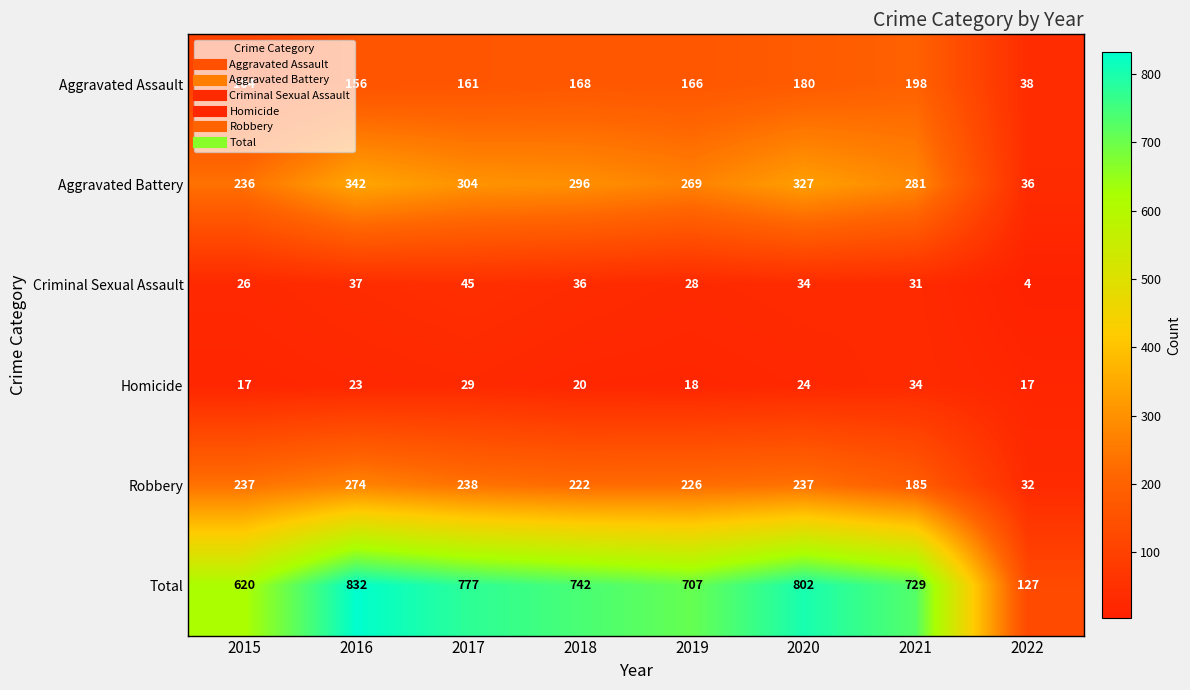

How many series are shown in this chart?

6